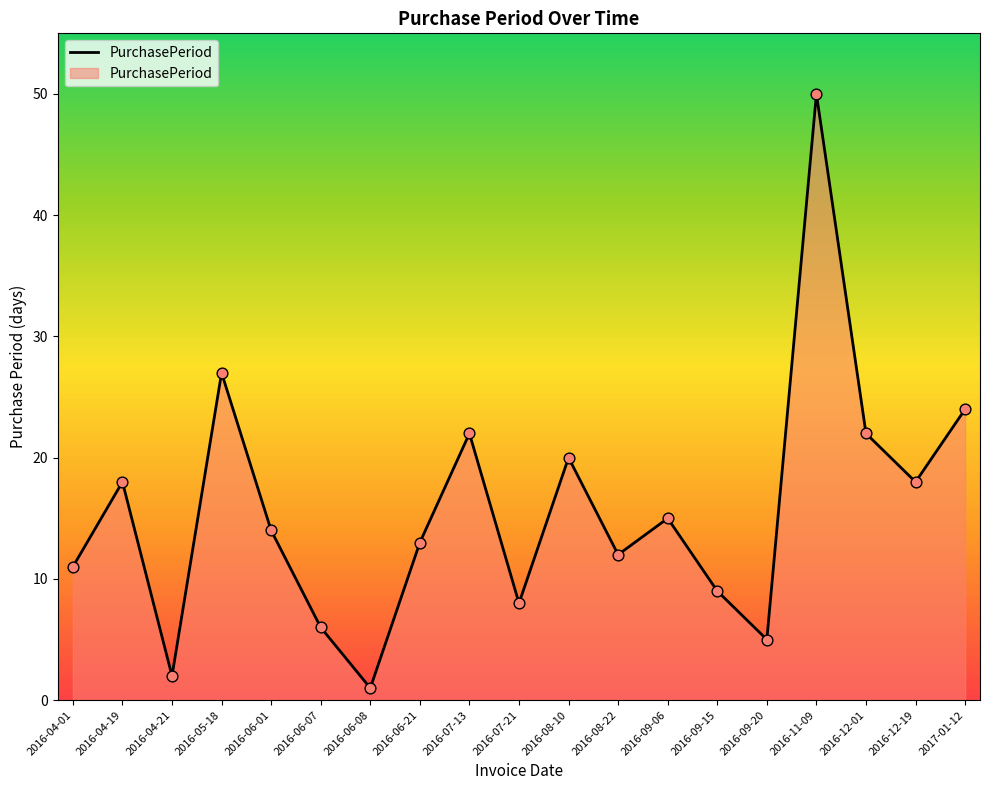

What is the ratio of the value at 2016-08-22 to the value at 2016-11-09?

0.2